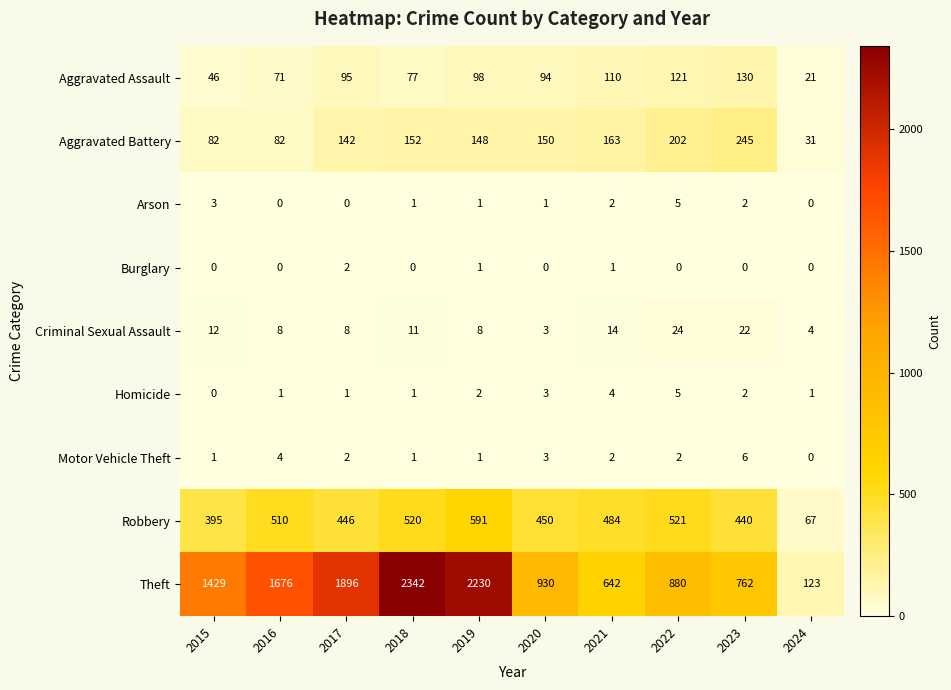

Which series has the largest total across all categories?

Theft